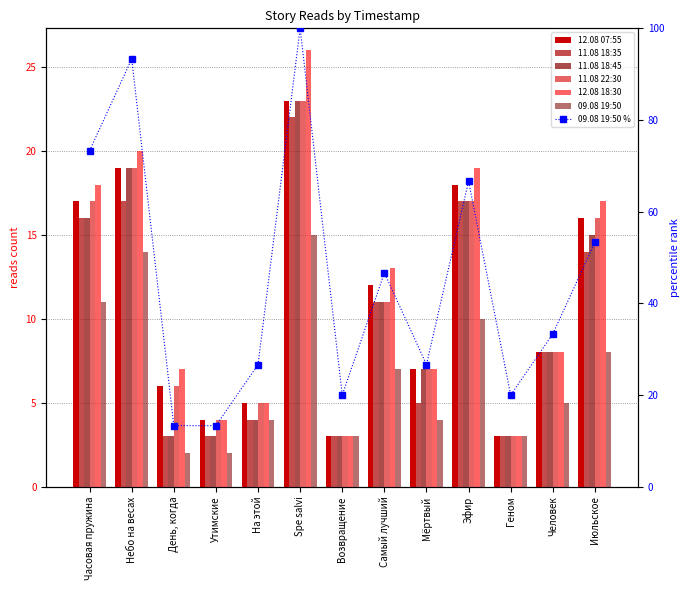

What is the label of the 1st bar from the left?

Часовая пружина